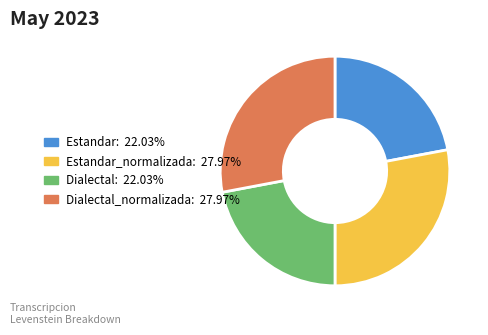

Does any single category account for the majority?

No